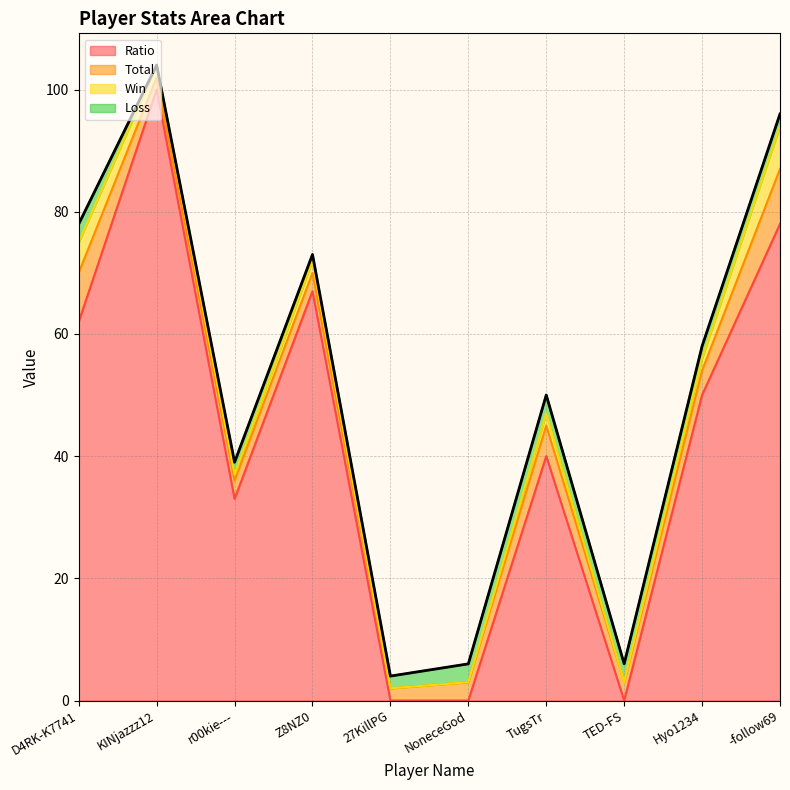

What is the difference between the Total values at KINjazzz12 and TugsTr?

3